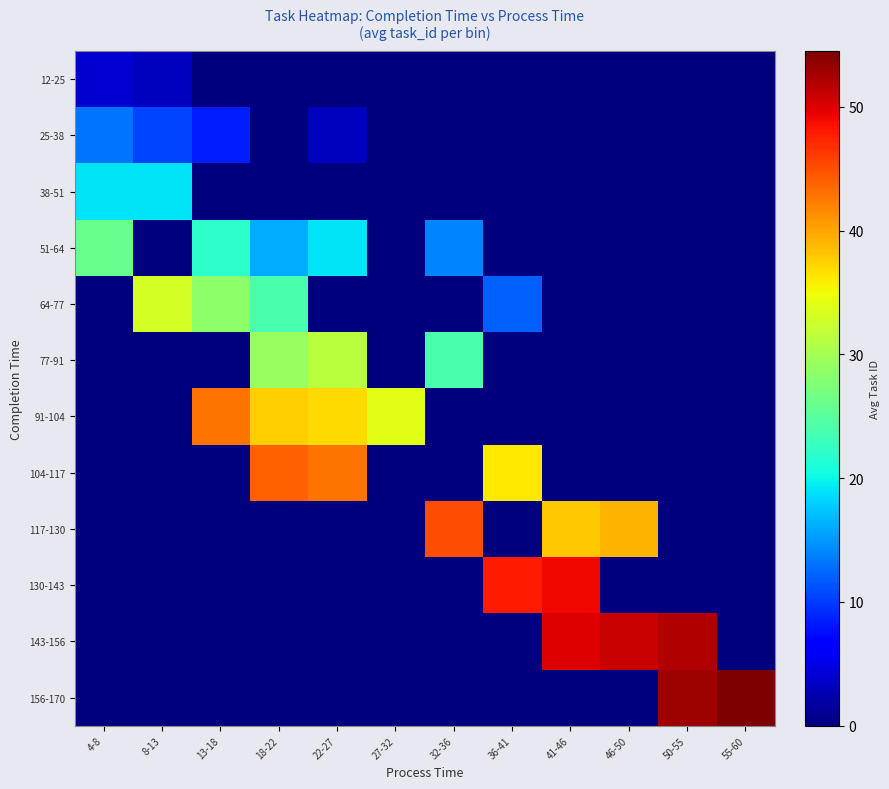

Reading left to right, what are all the values shown in this chart?

row_0: 4-8=4.0	8-13=3.0	13-18=0.0	18-22=0.0	22-27=0.0	27-32=0.0	32-36=0.0	36-41=0.0	41-46=0.0	46-50=0.0	50-55=0.0	55-60=0.0
row_1: 4-8=13.0	8-13=10.5	13-18=8.3	18-22=0.0	22-27=3.0	27-32=0.0	32-36=0.0	36-41=0.0	41-46=0.0	46-50=0.0	50-55=0.0	55-60=0.0
row_2: 4-8=19.0	8-13=19.0	13-18=0.0	18-22=0.0	22-27=0.0	27-32=0.0	32-36=0.0	36-41=0.0	41-46=0.0	46-50=0.0	50-55=0.0	55-60=0.0
row_3: 4-8=26.0	8-13=0.0	13-18=22.0	18-22=16.0	22-27=19.0	27-32=0.0	32-36=14.0	36-41=0.0	41-46=0.0	46-50=0.0	50-55=0.0	55-60=0.0
row_4: 4-8=0.0	8-13=33.0	13-18=28.3	18-22=24.0	22-27=0.0	27-32=0.0	32-36=0.0	36-41=12.0	41-46=0.0	46-50=0.0	50-55=0.0	55-60=0.0
row_5: 4-8=0.0	8-13=0.0	13-18=0.0	18-22=29.0	22-27=31.5	27-32=0.0	32-36=24.0	36-41=0.0	41-46=0.0	46-50=0.0	50-55=0.0	55-60=0.0
row_6: 4-8=0.0	8-13=0.0	13-18=43.0	18-22=37.5	22-27=37.0	27-32=34.0	32-36=0.0	36-41=0.0	41-46=0.0	46-50=0.0	50-55=0.0	55-60=0.0
row_7: 4-8=0.0	8-13=0.0	13-18=0.0	18-22=44.0	22-27=43.0	27-32=0.0	32-36=0.0	36-41=36.0	41-46=0.0	46-50=0.0	50-55=0.0	55-60=0.0
row_8: 4-8=0.0	8-13=0.0	13-18=0.0	18-22=0.0	22-27=0.0	27-32=0.0	32-36=45.0	36-41=0.0	41-46=38.0	46-50=39.0	50-55=0.0	55-60=0.0
row_9: 4-8=0.0	8-13=0.0	13-18=0.0	18-22=0.0	22-27=0.0	27-32=0.0	32-36=0.0	36-41=48.0	41-46=49.0	46-50=0.0	50-55=0.0	55-60=0.0
row_10: 4-8=0.0	8-13=0.0	13-18=0.0	18-22=0.0	22-27=0.0	27-32=0.0	32-36=0.0	36-41=0.0	41-46=50.0	46-50=51.0	50-55=52.0	55-60=0.0
row_11: 4-8=0.0	8-13=0.0	13-18=0.0	18-22=0.0	22-27=0.0	27-32=0.0	32-36=0.0	36-41=0.0	41-46=0.0	46-50=0.0	50-55=53.0	55-60=54.5